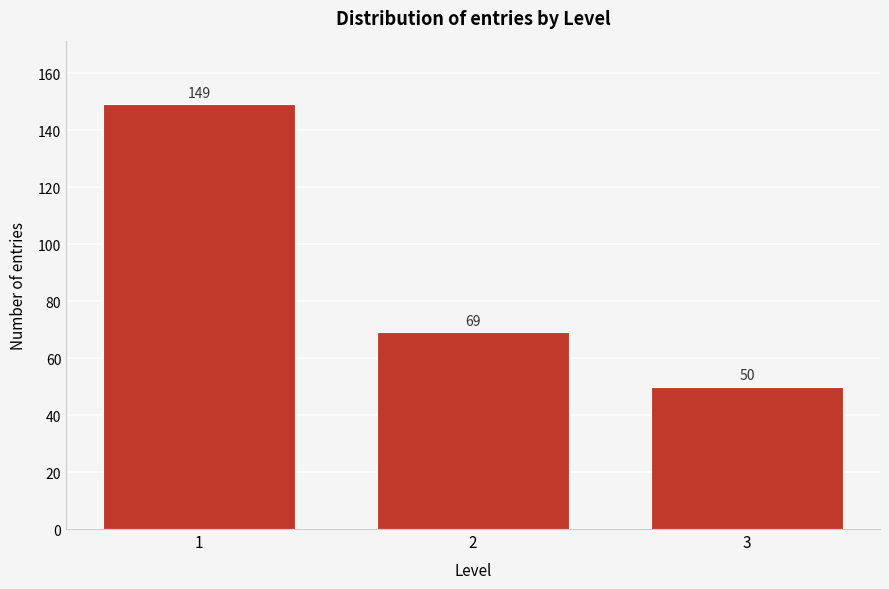

Reading right to left, what are all the values shown in this chart?

50	69	149